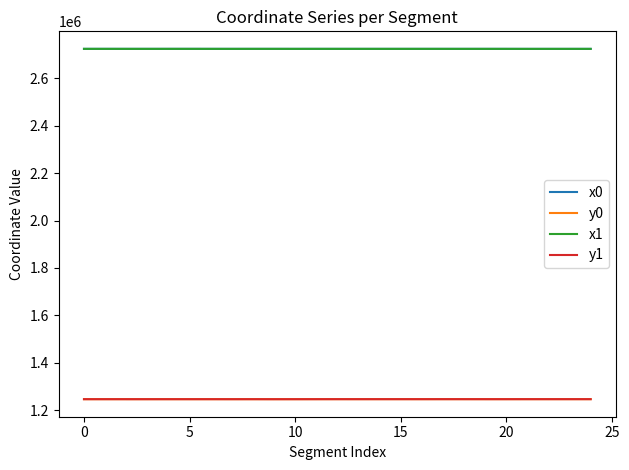

What is the maximum value for x1?

2723523.1